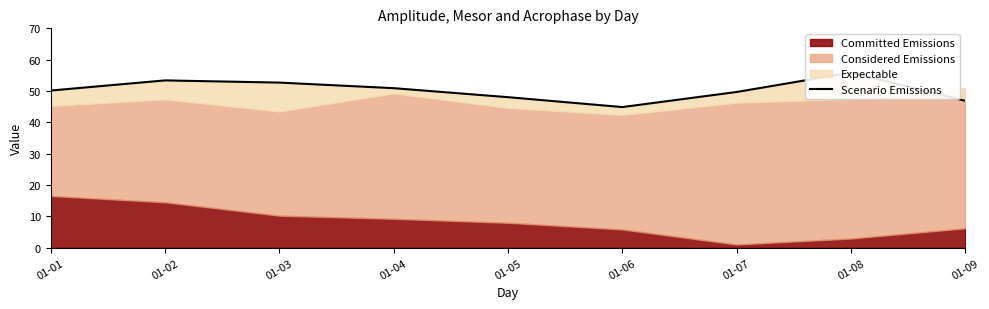

How many values are below 50?

4